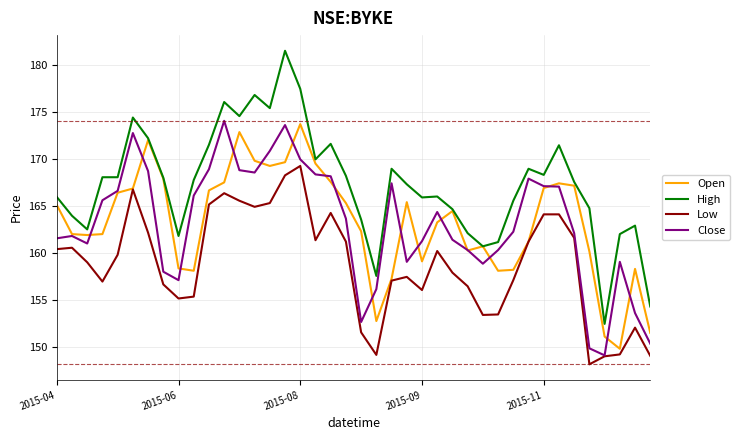

What is the maximum value shown in the chart?

181.5